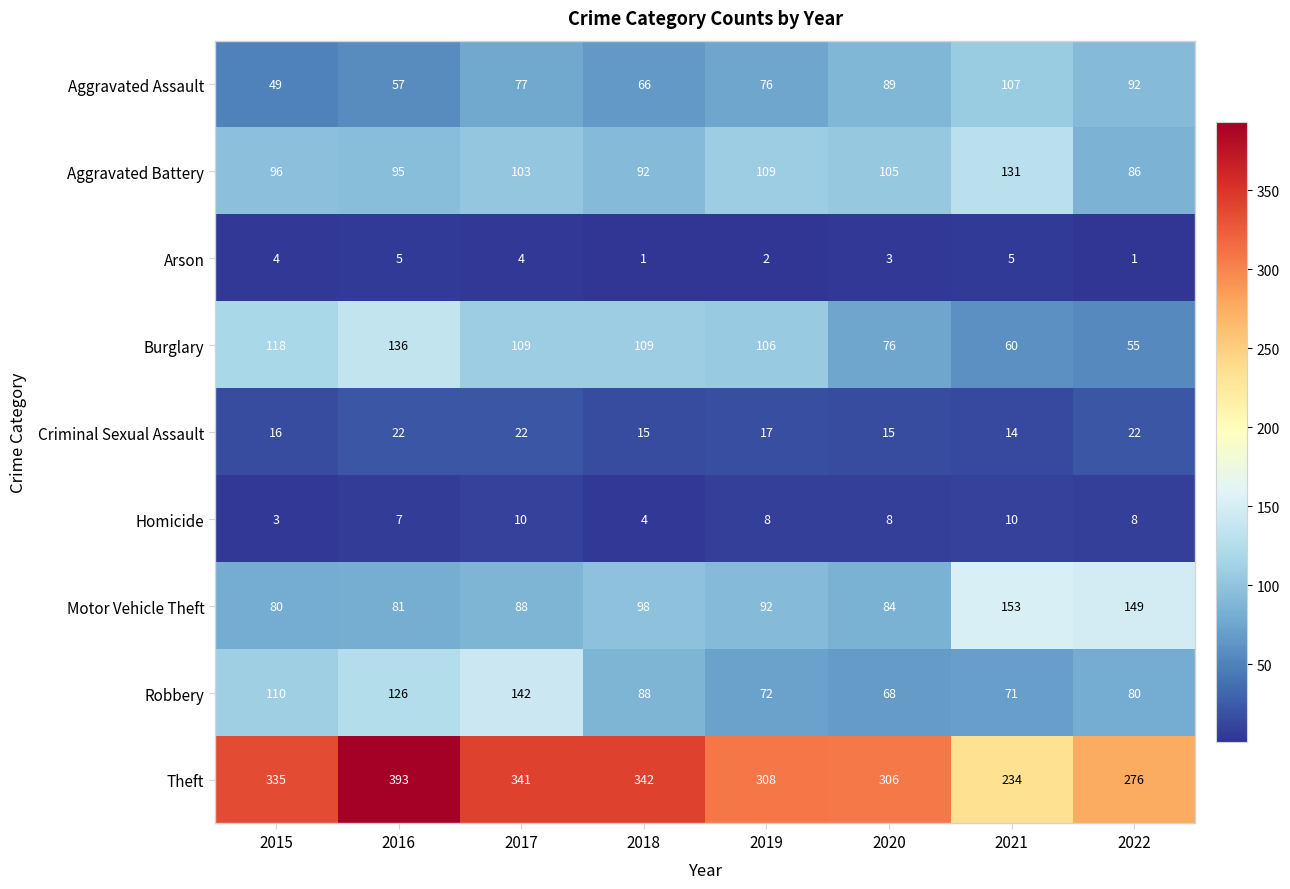

Count the Criminal Sexual Assault values in the range 15 to 22.

7